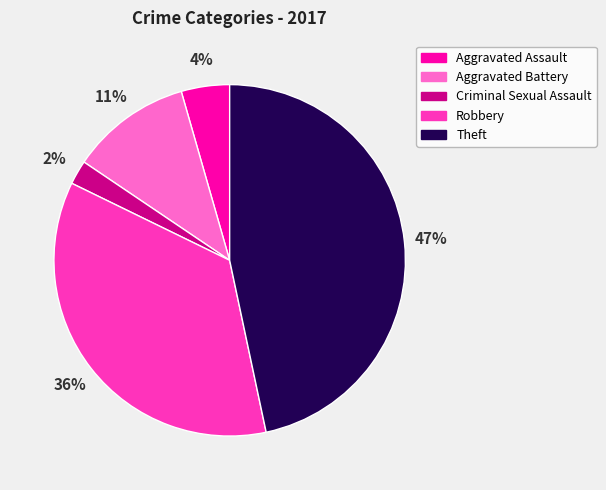

Between Aggravated Battery and Theft, which is larger?

Theft